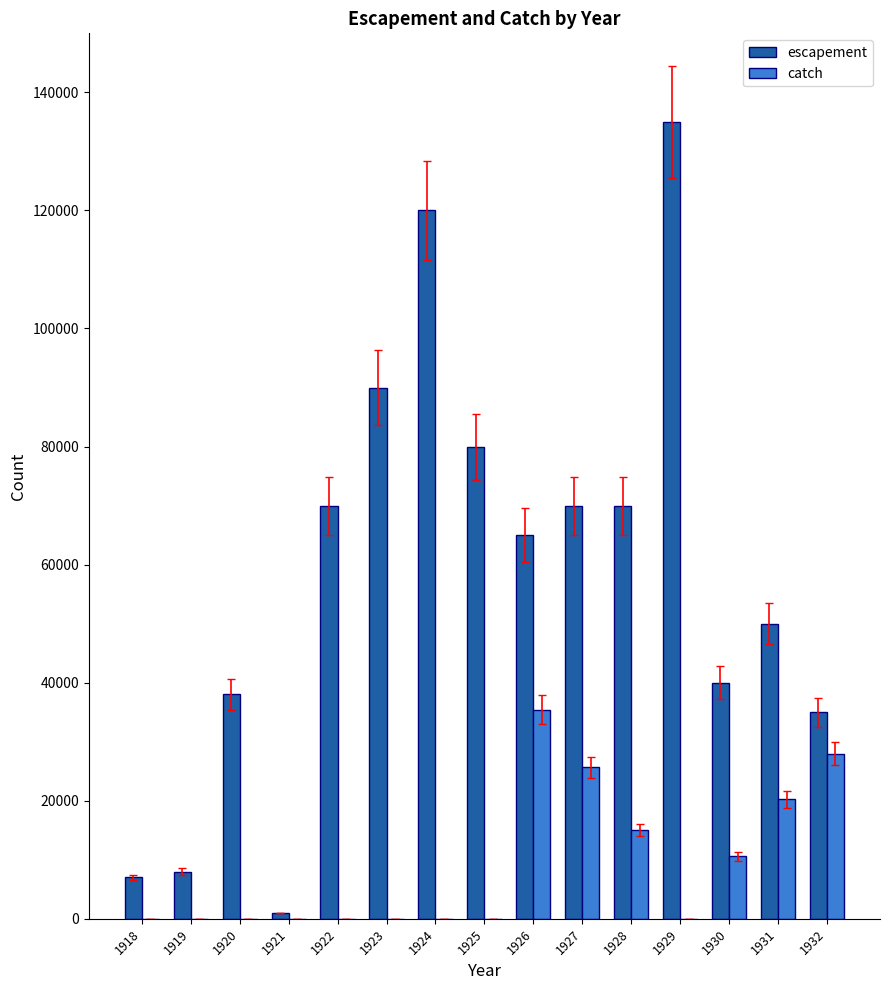

Which series has the largest total across all categories?

escapement